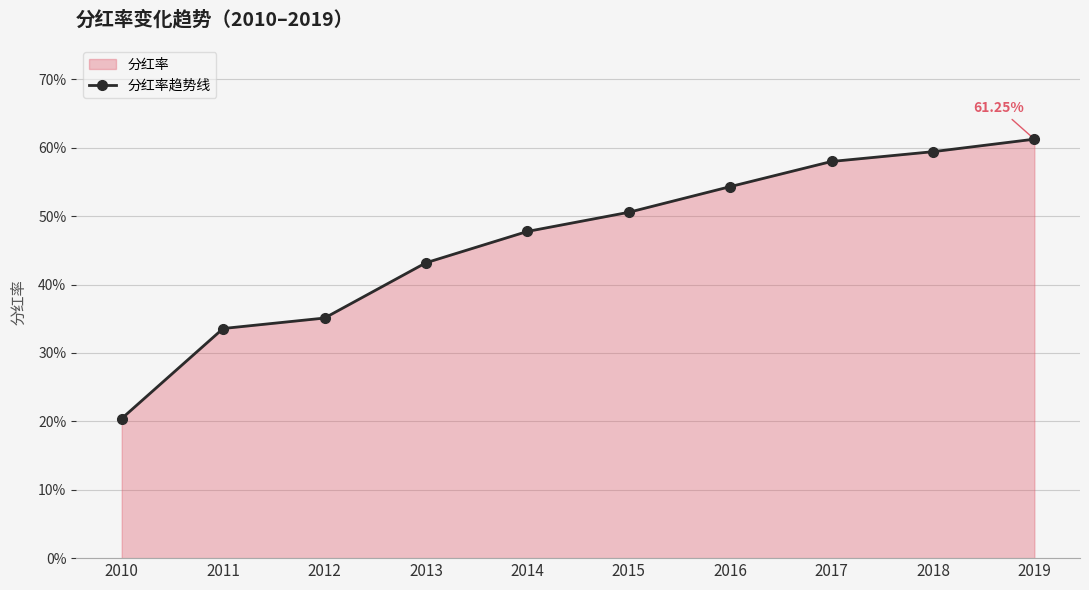

The value at 2016 is 0.5. True or false?

True